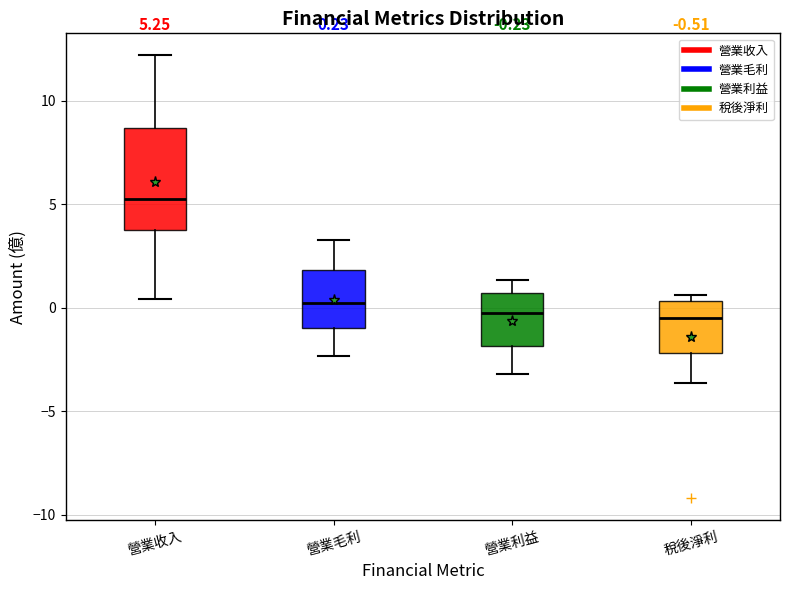

Which box is the tallest, from its lower edge to its upper edge?

營業收入